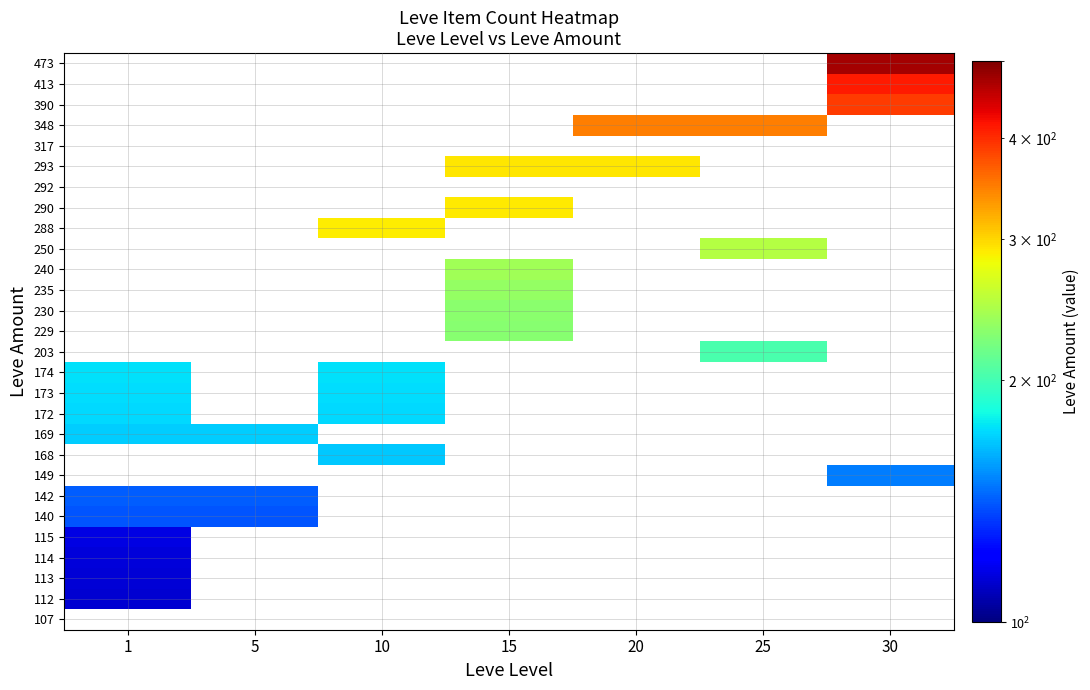

How many values in 142 are above zero?

2